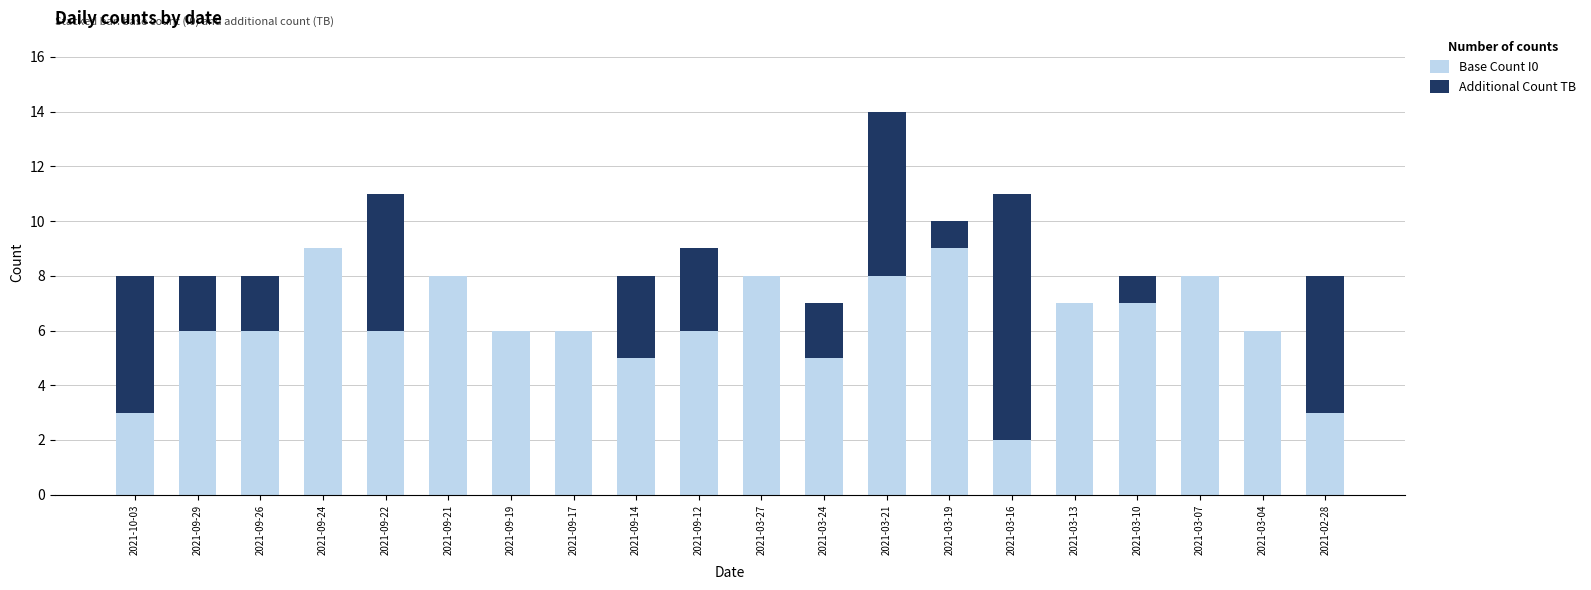

At which category is the sum across all series the highest?

2021-03-21